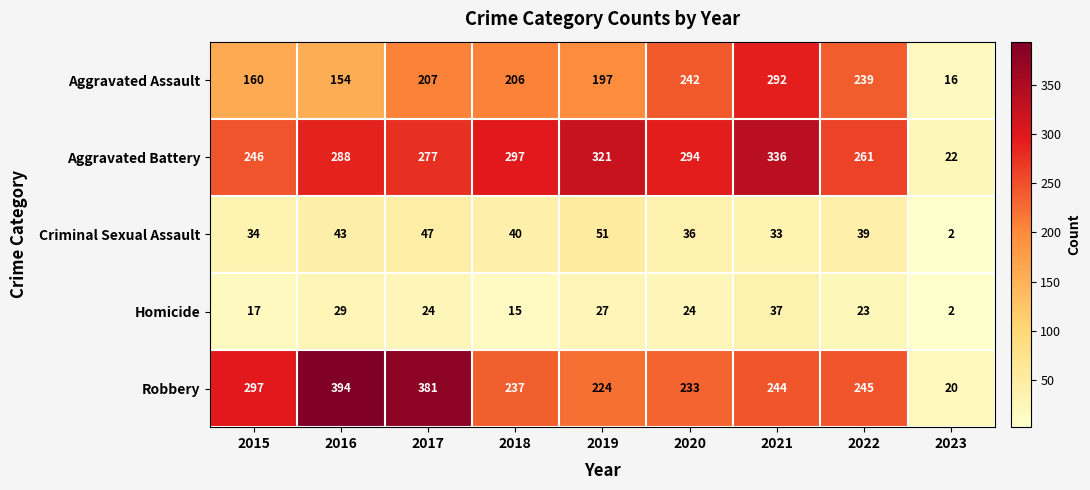

The Homicide series shows 35 at 2020. True or false?

False